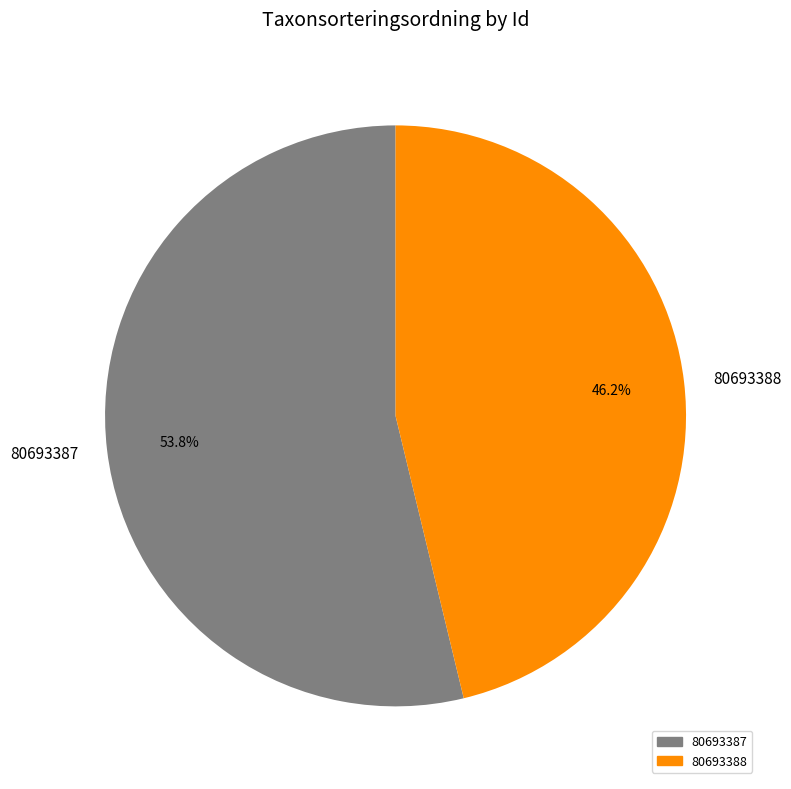

What is the total percentage of 80693387 and 80693388?

100.0%